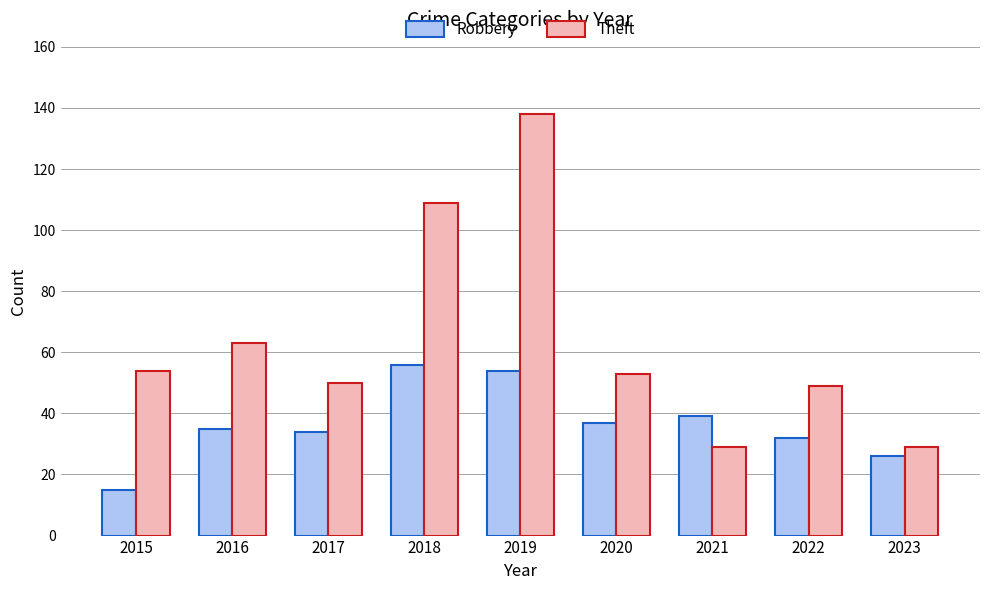

What is the spread (max minus min) of values at 2018?

53